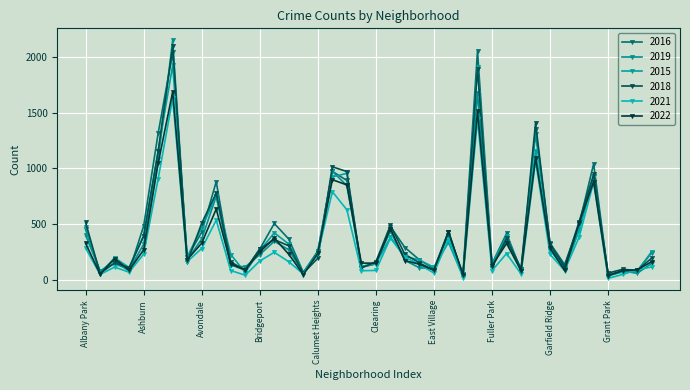

Does the chart have visible grid lines?

Yes